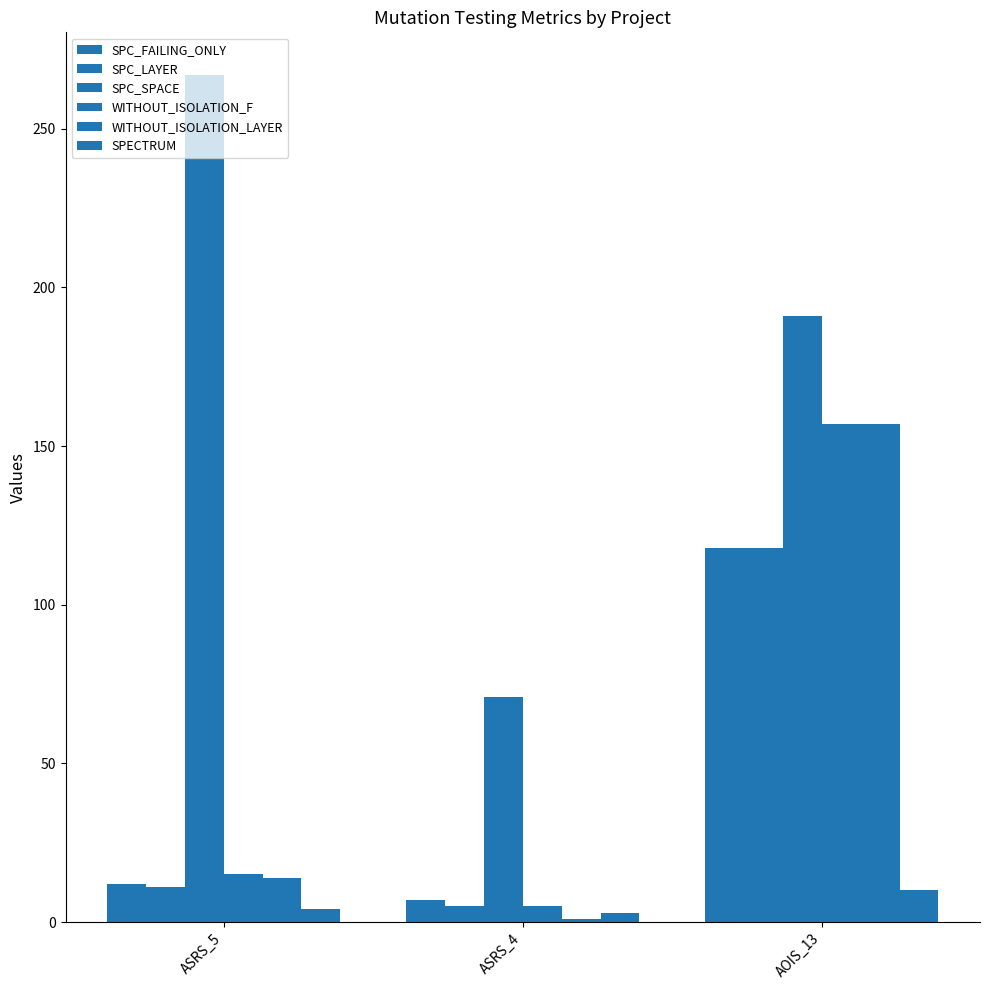

Reading left to right, transcribe all the data shown in this chart.

SPC_FAILING_ONLY: 12	7	118
SPC_LAYER: 11	5	118
SPC_SPACE: 267	71	191
WITHOUT_ISOLATION_F: 15	5	157
WITHOUT_ISOLATION_LAYER: 14	1	157
SPECTRUM: 4	3	10